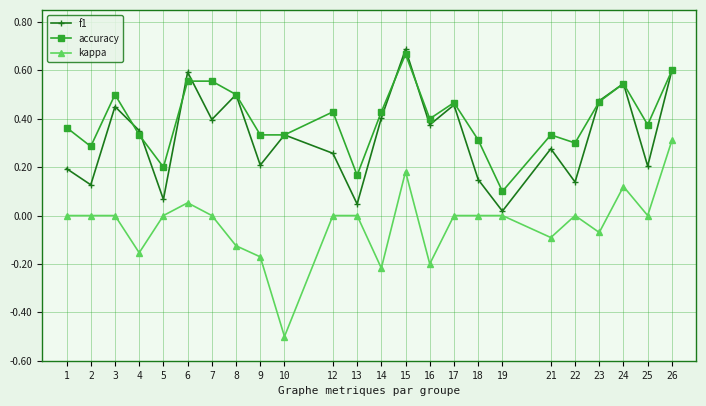

At which label is accuracy closest to 0?

19